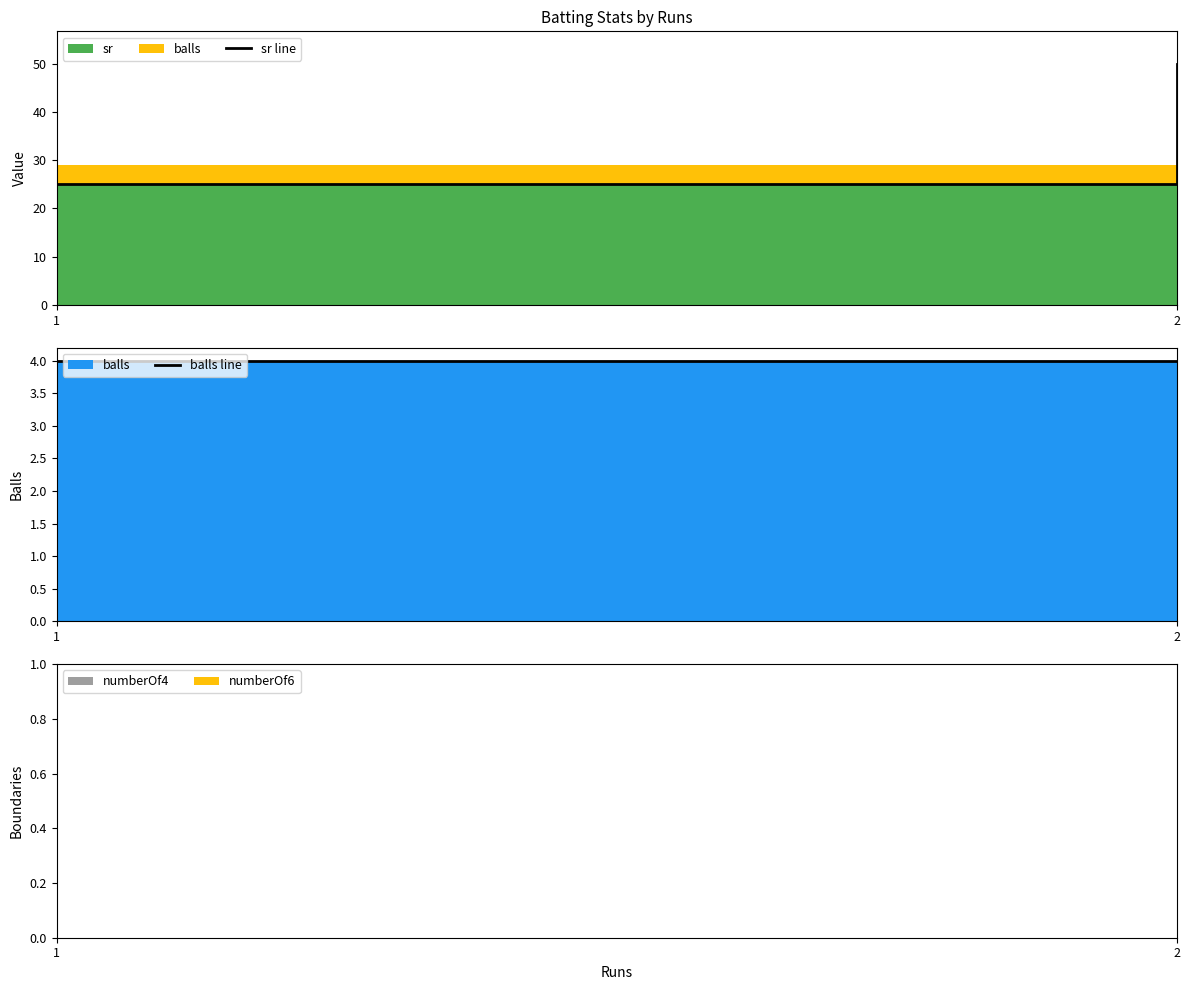

True or false: sr line has a value of 25 at 1.

True